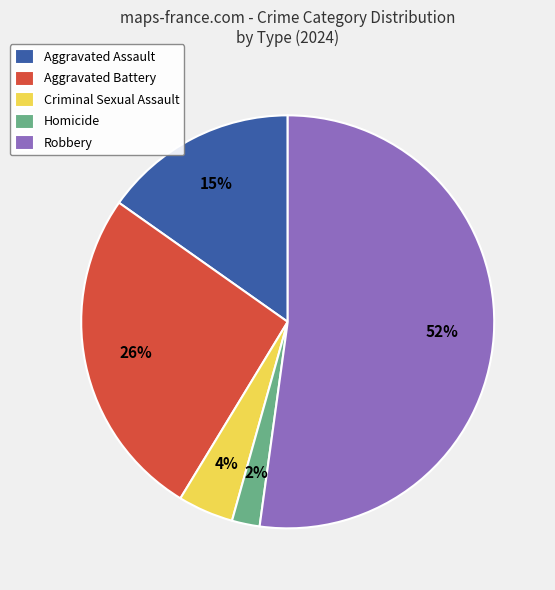

What is the ratio of the value at Aggravated Assault to the value at Aggravated Battery?

0.6